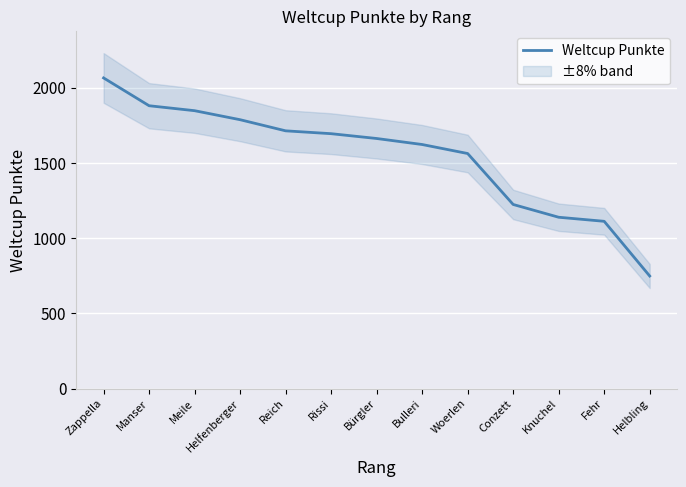

Where is the data nearest to the value 1408?

Woerlen